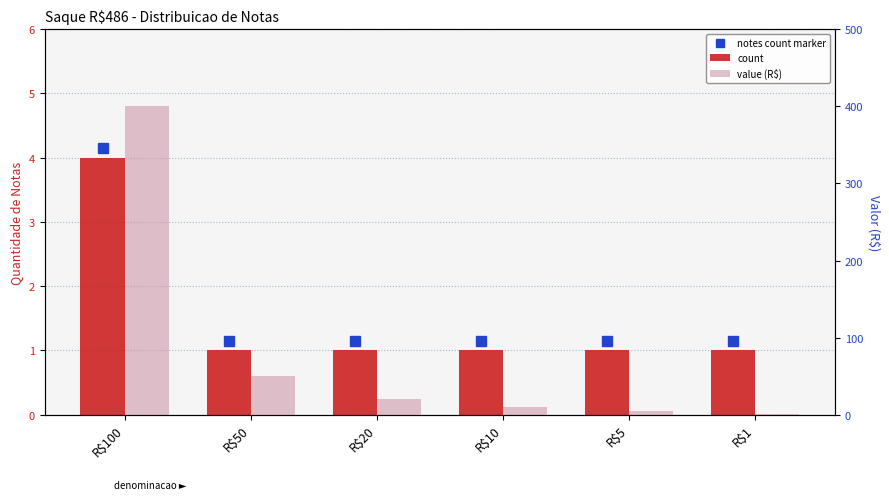

What is the sum of the count values at R$100 and R$1?

5